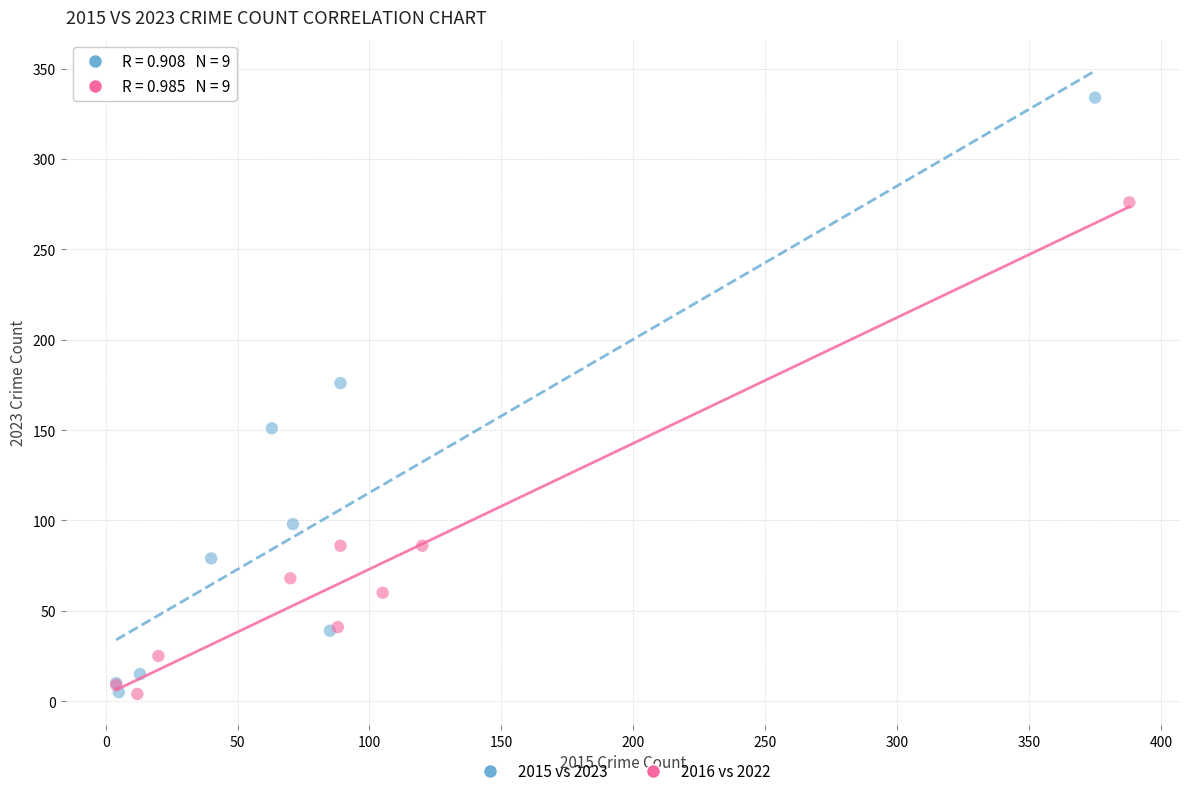

What are all the series names shown in the legend?

2015 vs 2023, 2016 vs 2022